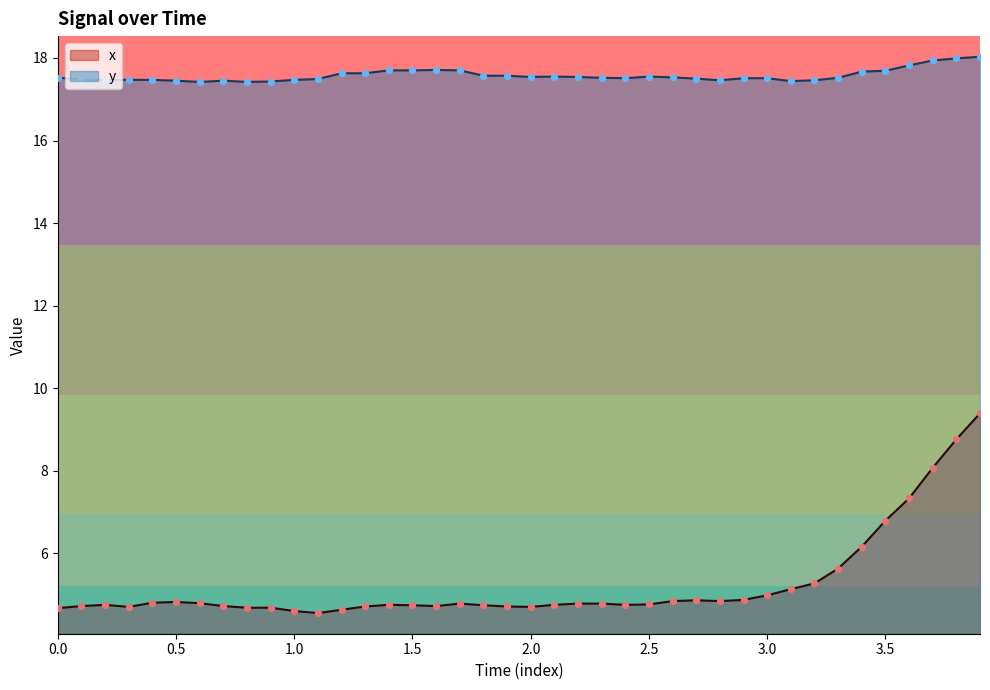

What are all the series names shown in the legend?

x, y